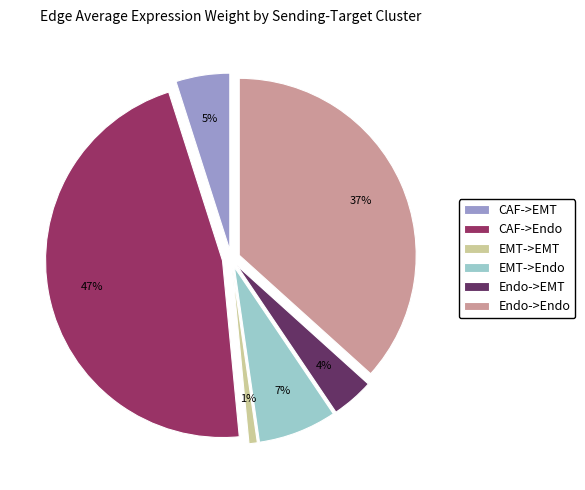

Rank the categories by value from lowest to highest.

EMT->EMT, Endo->EMT, CAF->EMT, EMT->Endo, Endo->Endo, CAF->Endo